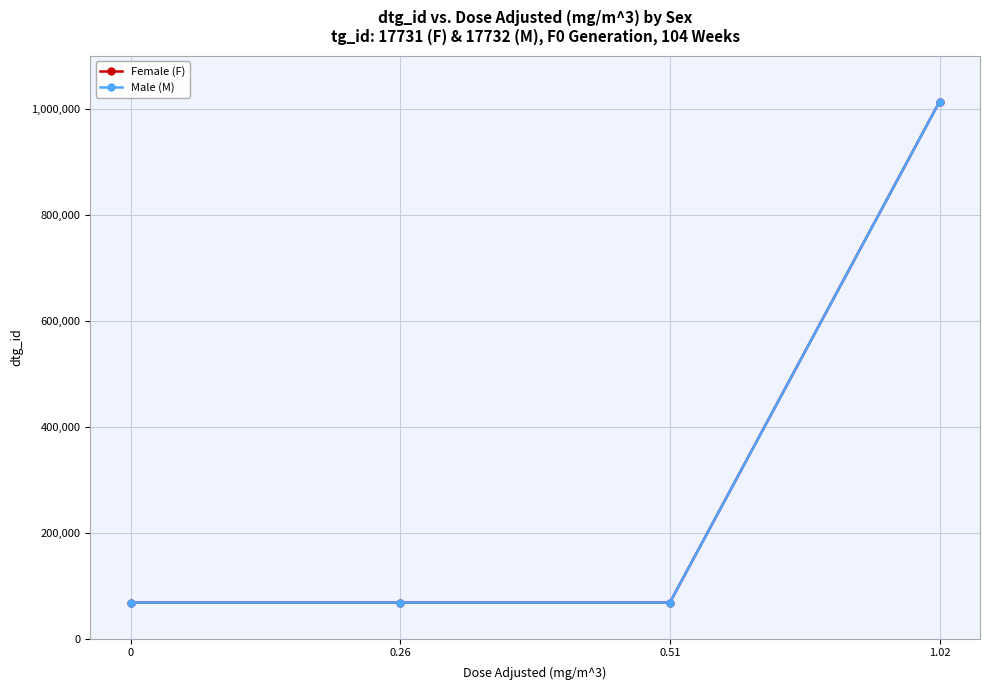

Which category has the highest value in the Female (F) series?

1.02